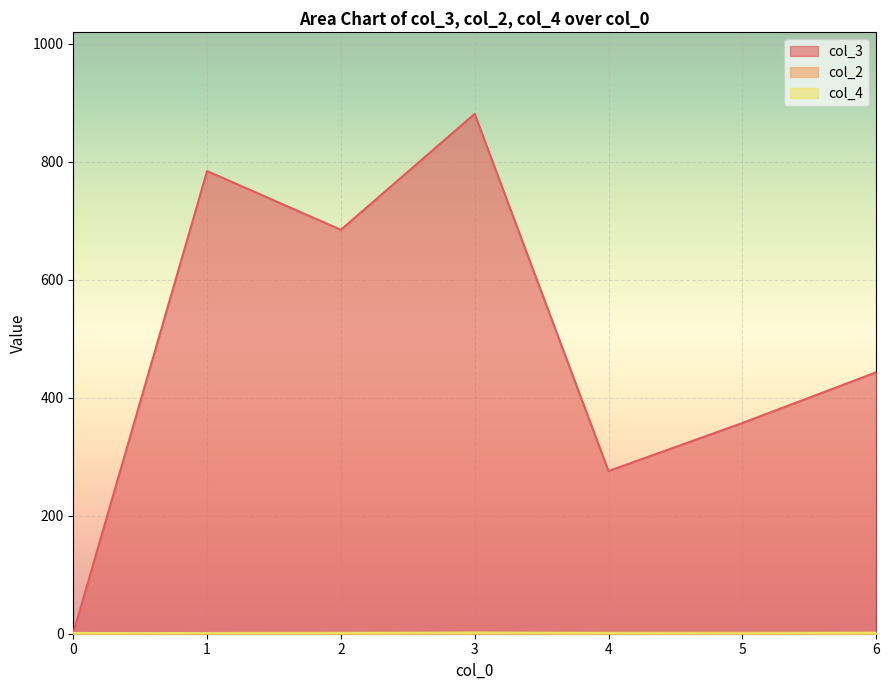

Read the col_2 value at 5.

2